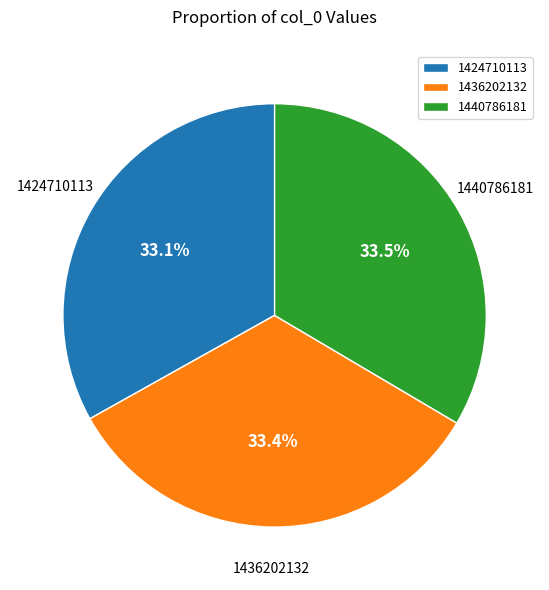

Does 1436202132 represent more than half of the total?

No